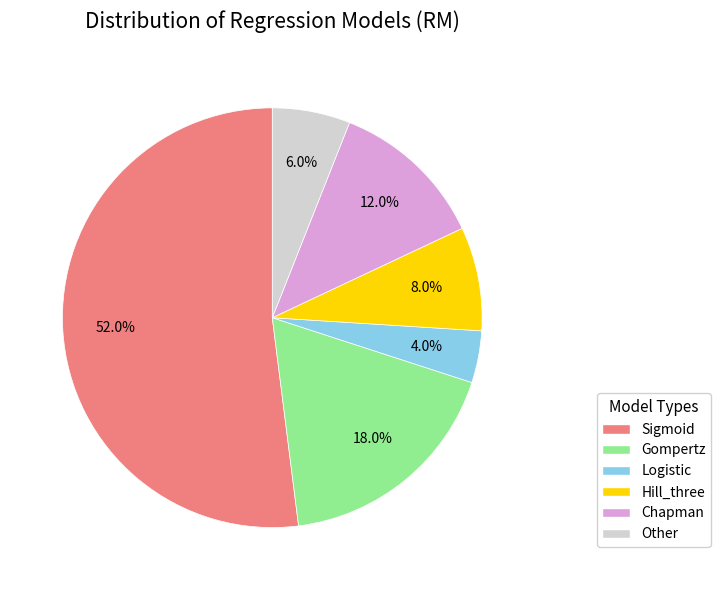

To the nearest percent, what is the difference between the Sigmoid and Chapman slice percentages?

40%